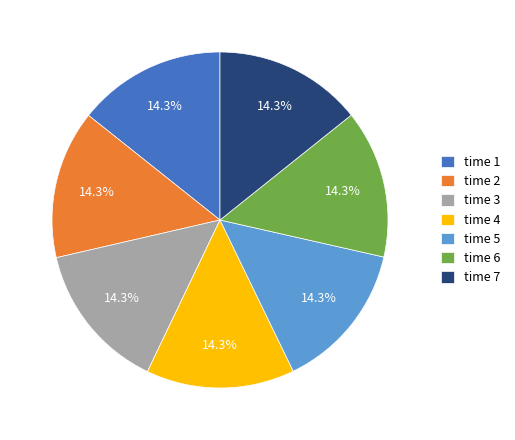

Is the sum of time 7 and time 2 greater than half?

No